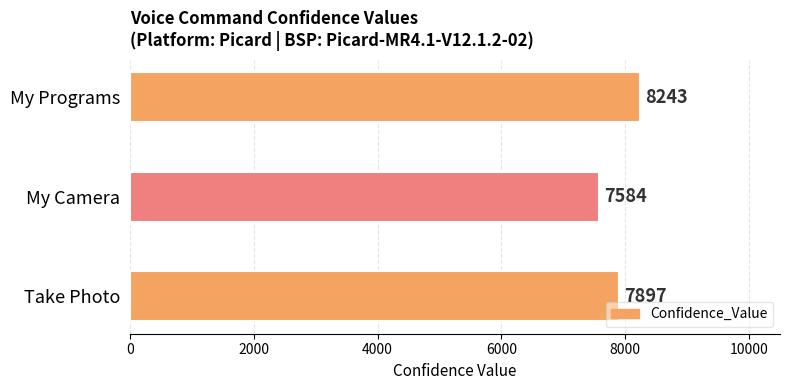

Count the number of categories in the chart.

3